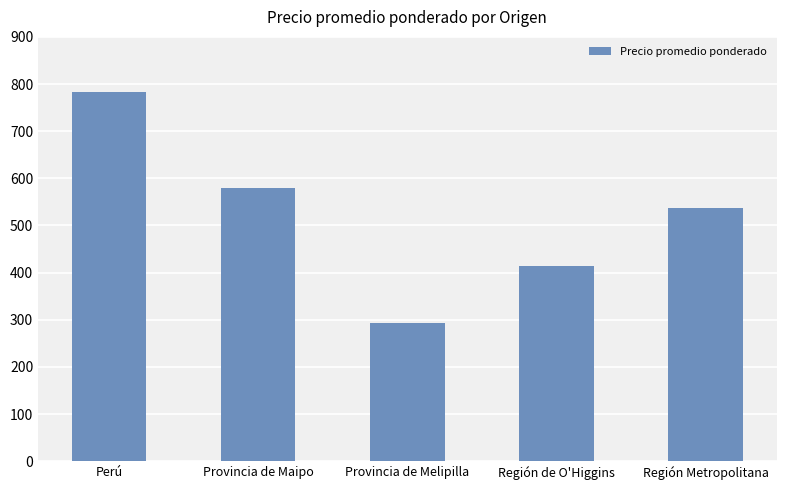

What is the sum of the values at Región de O'Higgins and Provincia de Maipo?

994